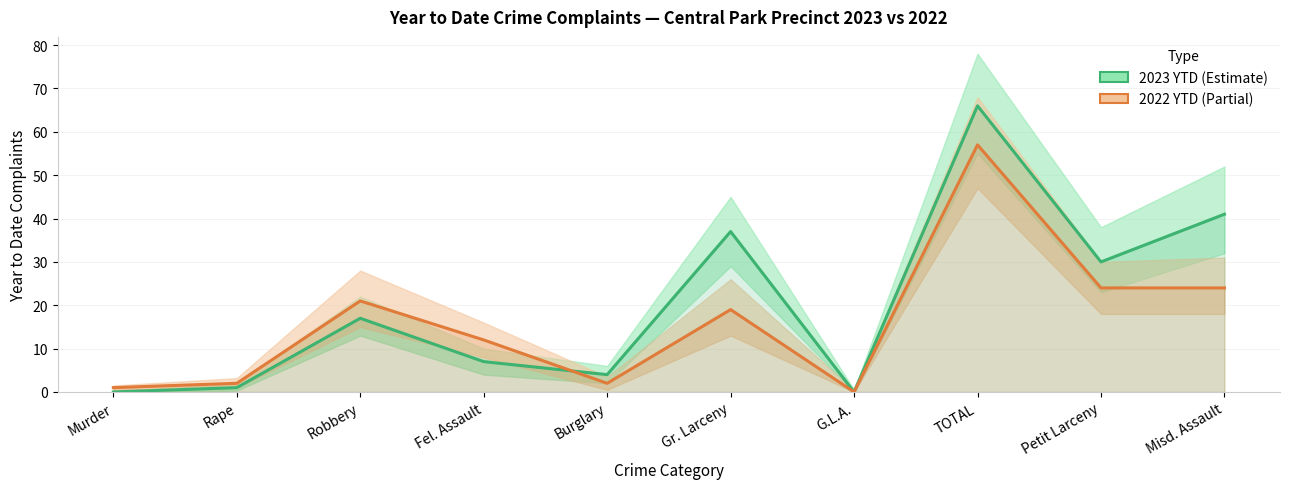

What is the label of the 10th point from the right?

Murder